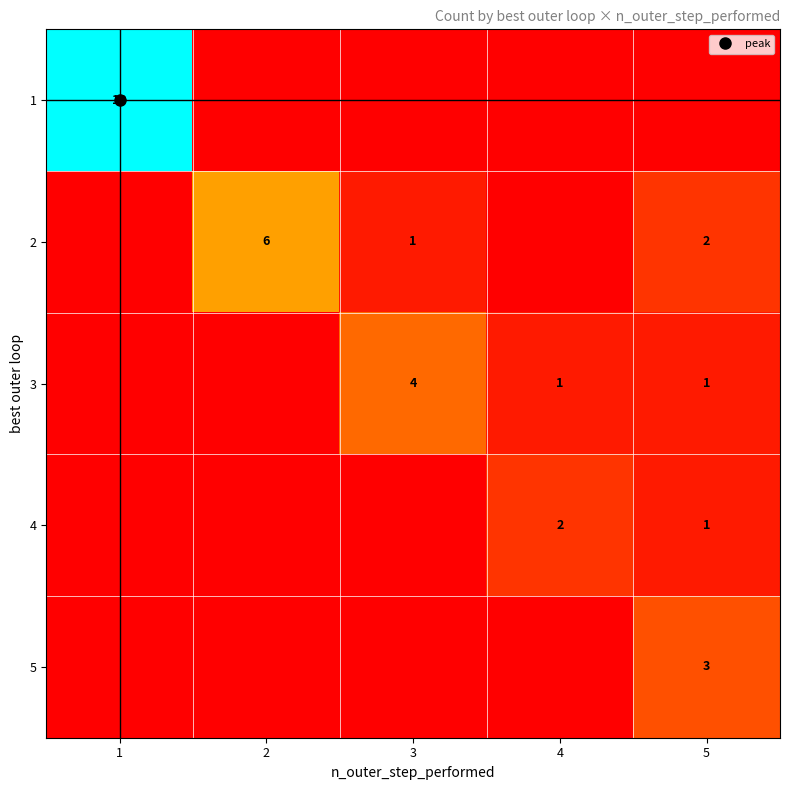

How many data points does each series have?

5